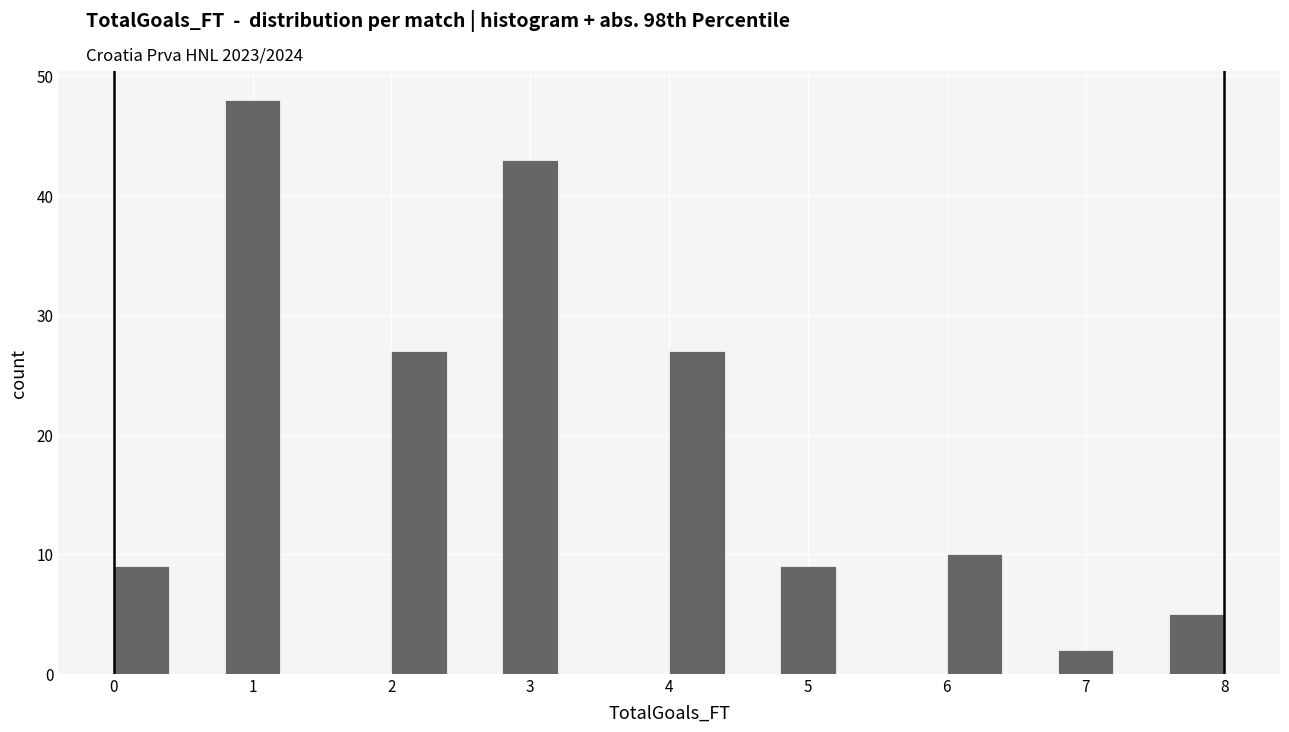

Reading left to right, list every bar in this chart as the range it spans on the x-axis followed by its height. The values are not printed on the chart, so give them approximately, as read against the axis.

0.0 to 0.4: 9
0.4 to 0.8: 0
0.8 to 1.2: 48
1.2 to 1.6: 0
1.6 to 2.0: 0
2.0 to 2.4: 27
2.4 to 2.8: 0
2.8 to 3.2: 43
3.2 to 3.6: 0
3.6 to 4.0: 0
4.0 to 4.4: 27
4.4 to 4.8: 0
4.8 to 5.2: 9
5.2 to 5.6: 0
5.6 to 6.0: 0
6.0 to 6.4: 10
6.4 to 6.8: 0
6.8 to 7.2: 2
7.2 to 7.6: 0
7.6 to 8.0: 5